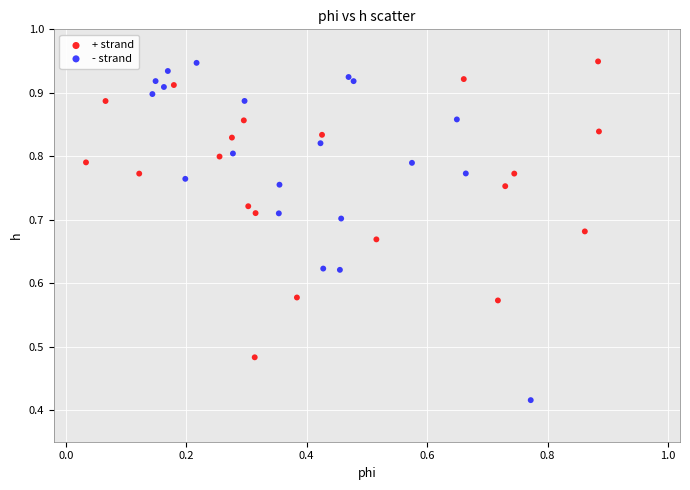

Which series has the widest spread of Y values?

- strand